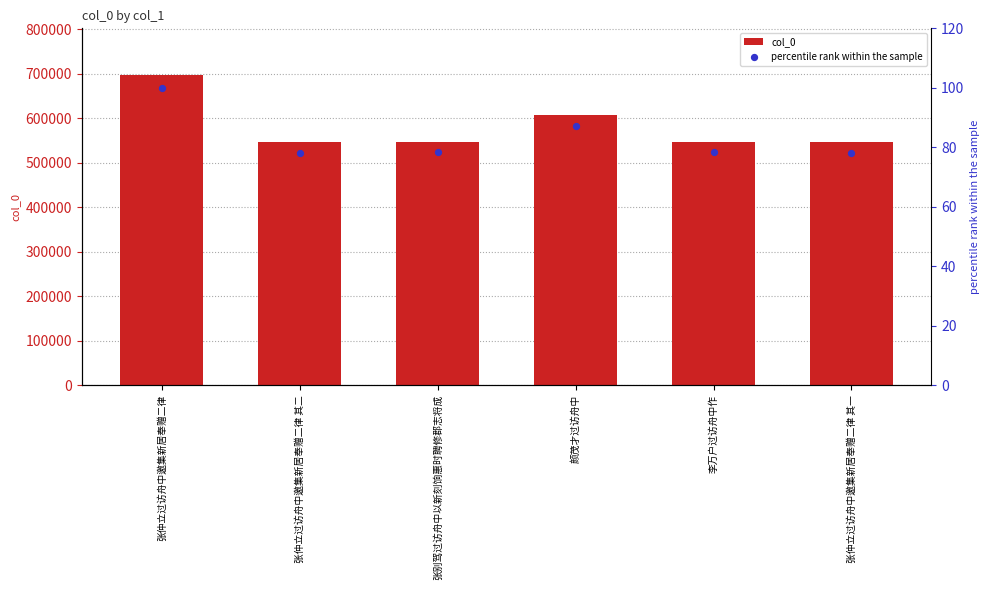

At how many categories does at least one series exceed 256806?

6